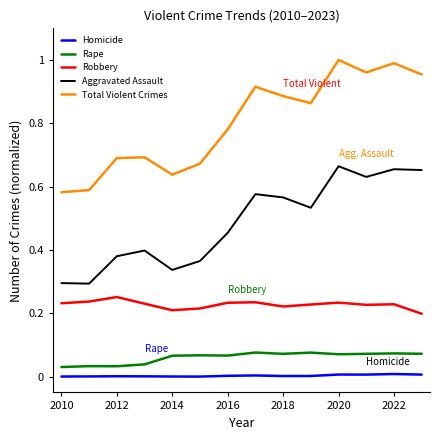

Which series has the largest total across all categories?

Total Violent Crimes